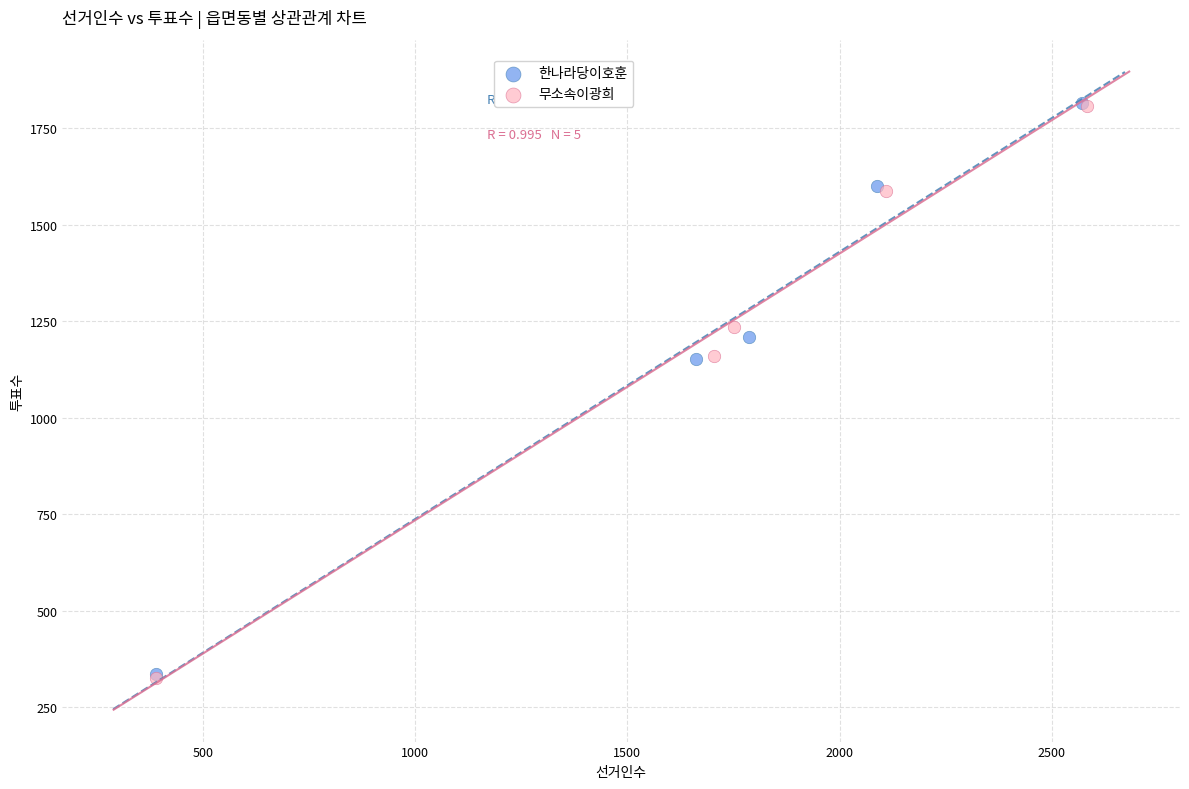

What are all the series names shown in the legend?

한나라당이호훈, 무소속이광희